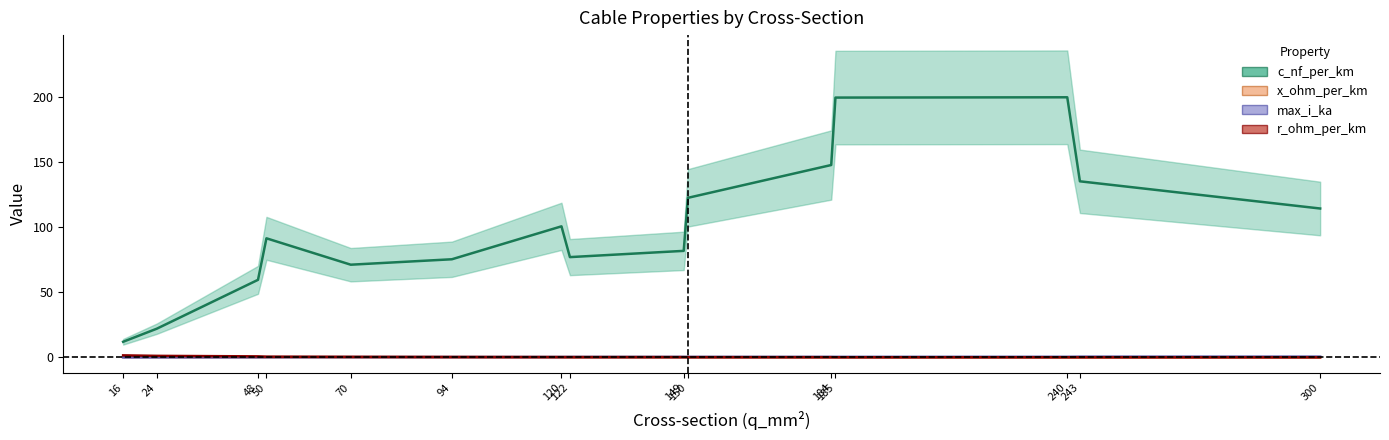

What is the difference between the maximum and minimum values in the r_ohm_per_km series?

1.8